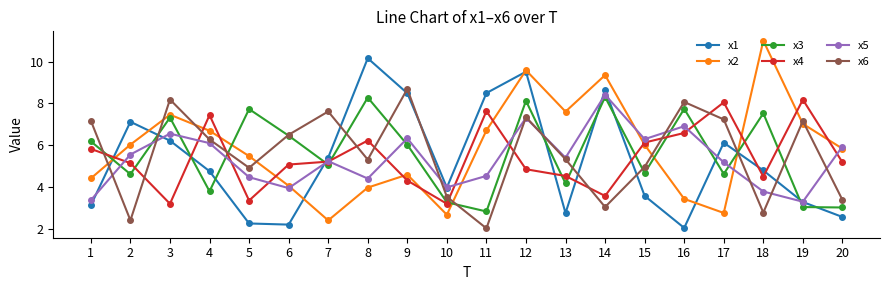

At which category is the sum across all series the highest?

12